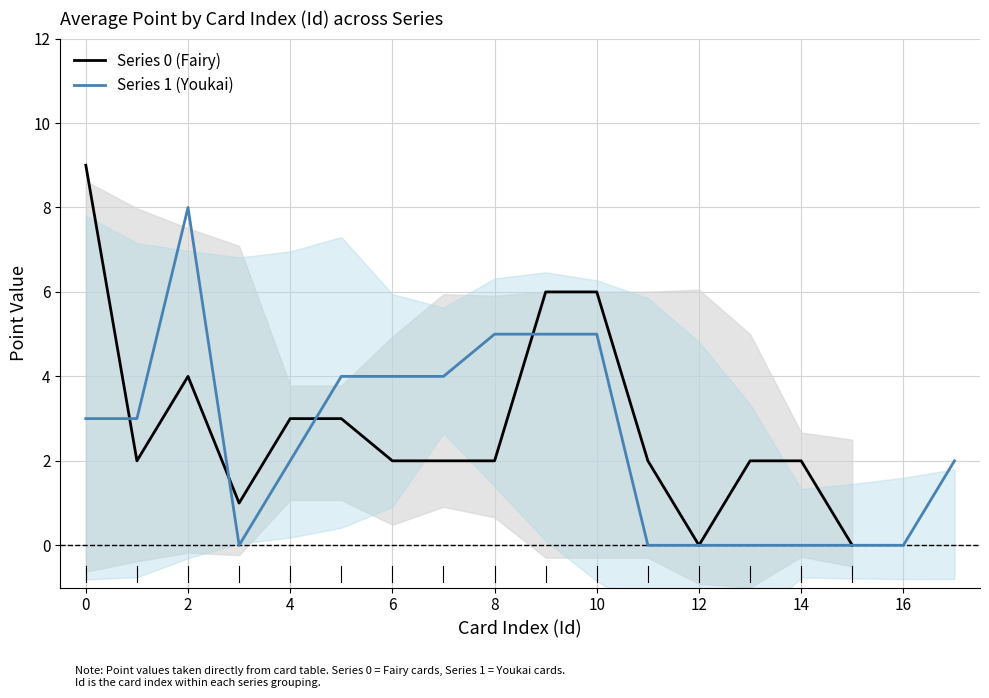

Is it true that Series 0 (Fairy) equals 4 at 2?

True